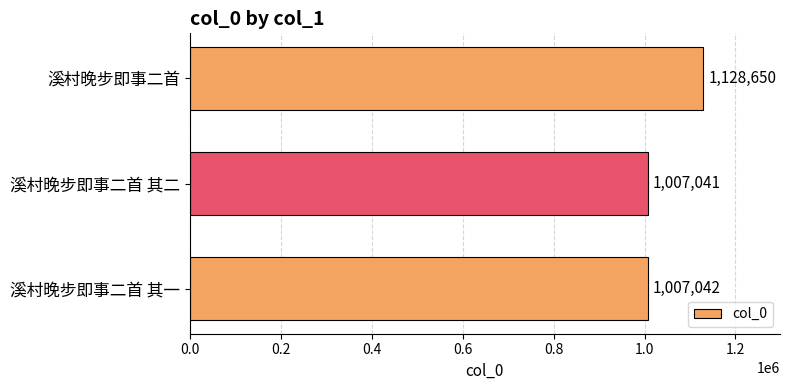

What is the change in value from 溪村晚步即事二首 其一 to 溪村晚步即事二首?

+121608